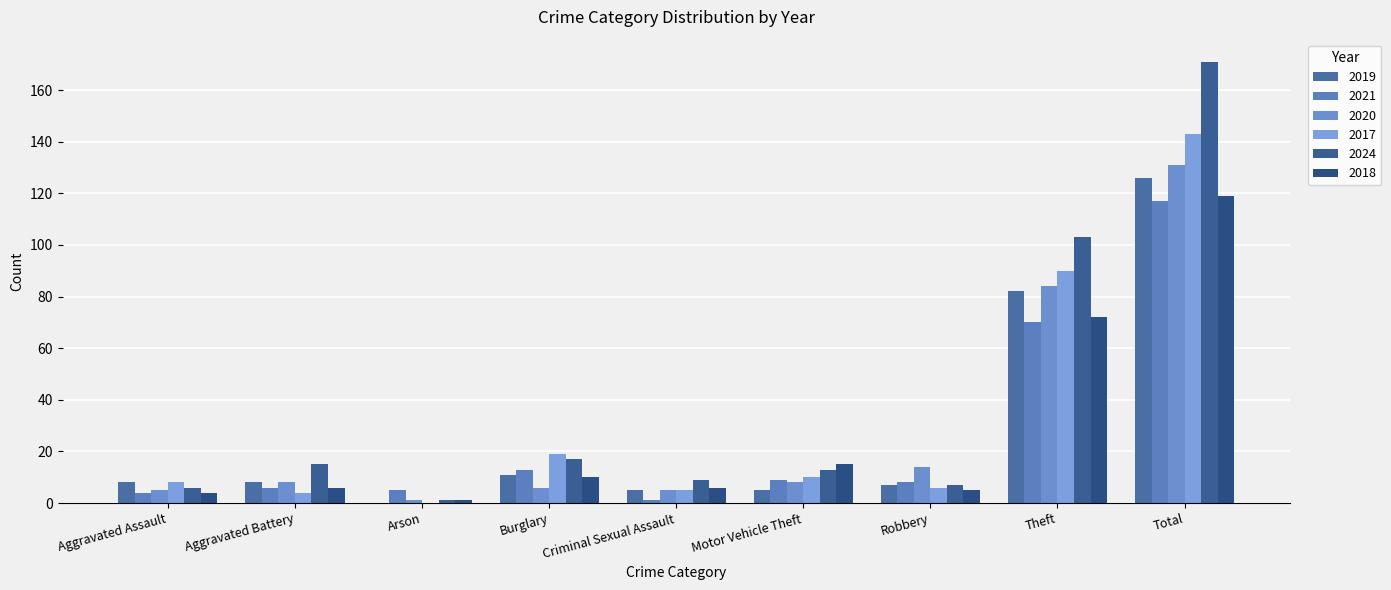

Reading left to right, extract all data points from this chart.

2019: 8	8	0	11	5	5	7	82	126
2021: 4	6	5	13	1	9	8	70	117
2020: 5	8	1	6	5	8	14	84	131
2017: 8	4	0	19	5	10	6	90	143
2024: 6	15	1	17	9	13	7	103	171
2018: 4	6	1	10	6	15	5	72	119